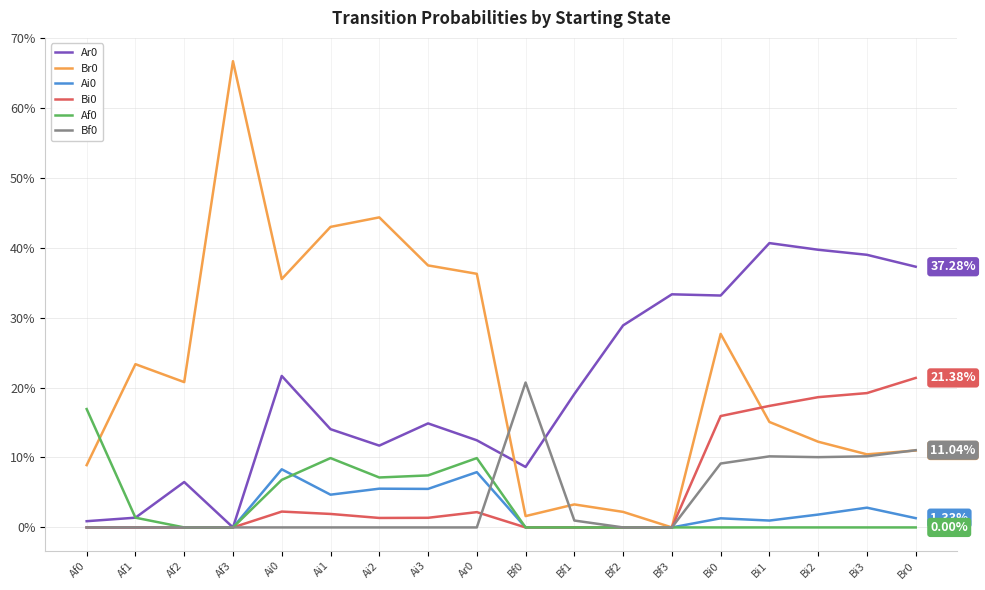

List the series in order of their peak value, lowest first.

Ai0, Af0, Bf0, Bi0, Ar0, Br0